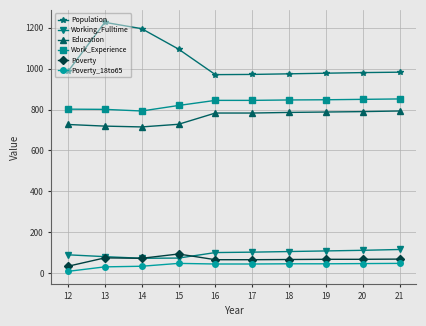

At how many categories does at least one series exceed 405?

10